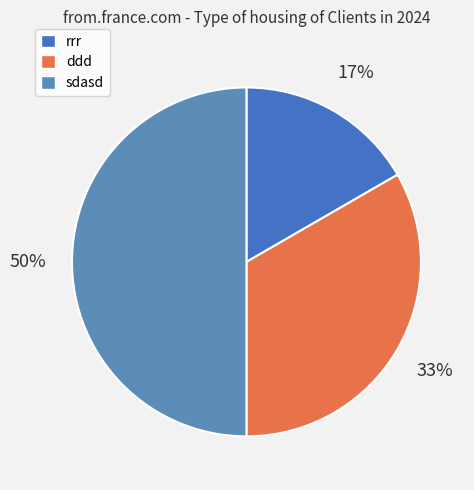

Is it true that sdasd is 50% of the pie?

True